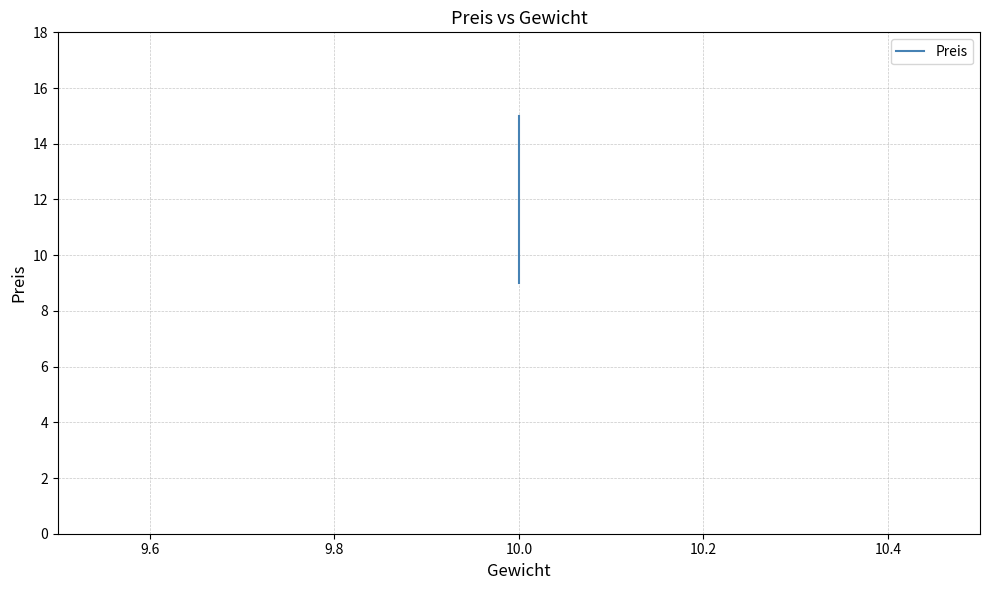

Between 9.8 and 9.6, which is larger?

9.8